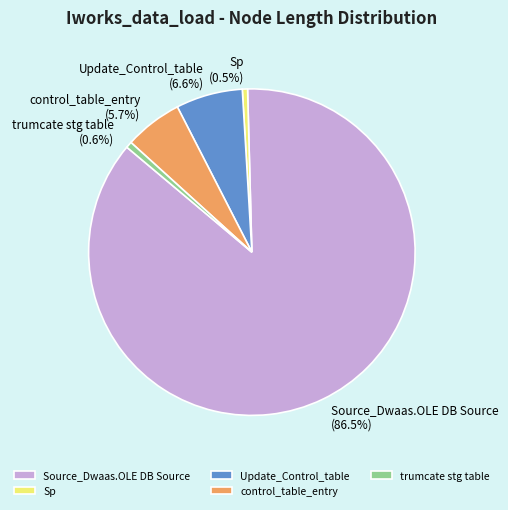

Between Sp and Source_Dwaas.OLE DB Source, which is larger?

Source_Dwaas.OLE DB Source